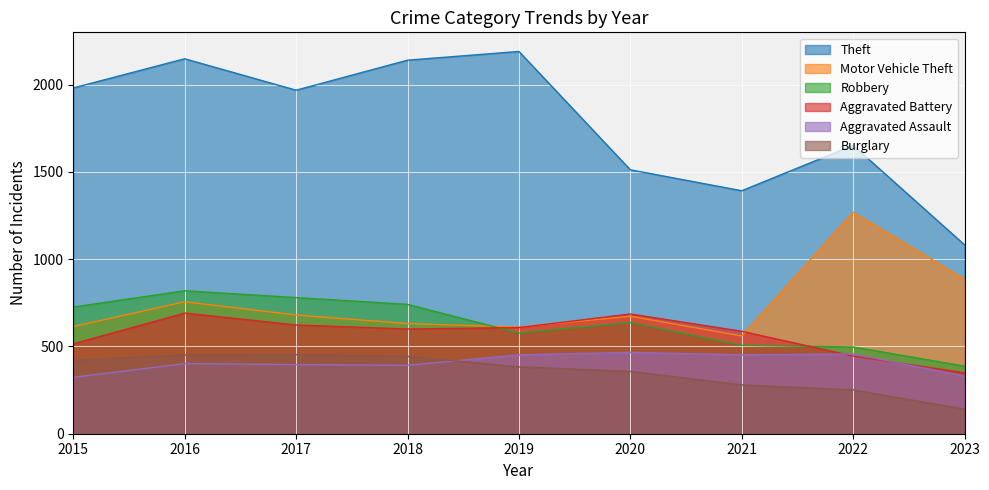

The Aggravated Assault series shows 402 at 2016. True or false?

True